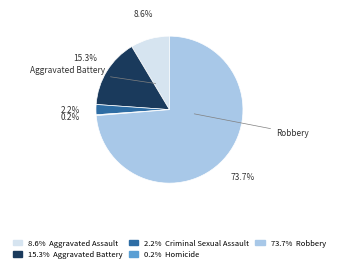

Is there a majority slice in this chart?

Yes